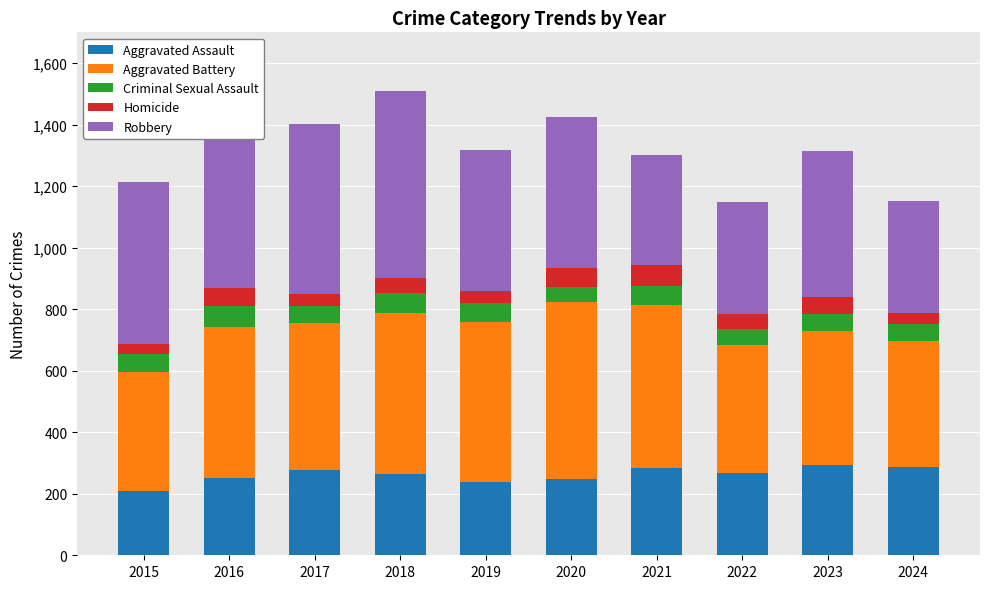

Where does the Aggravated Assault series first go above 267?

2017